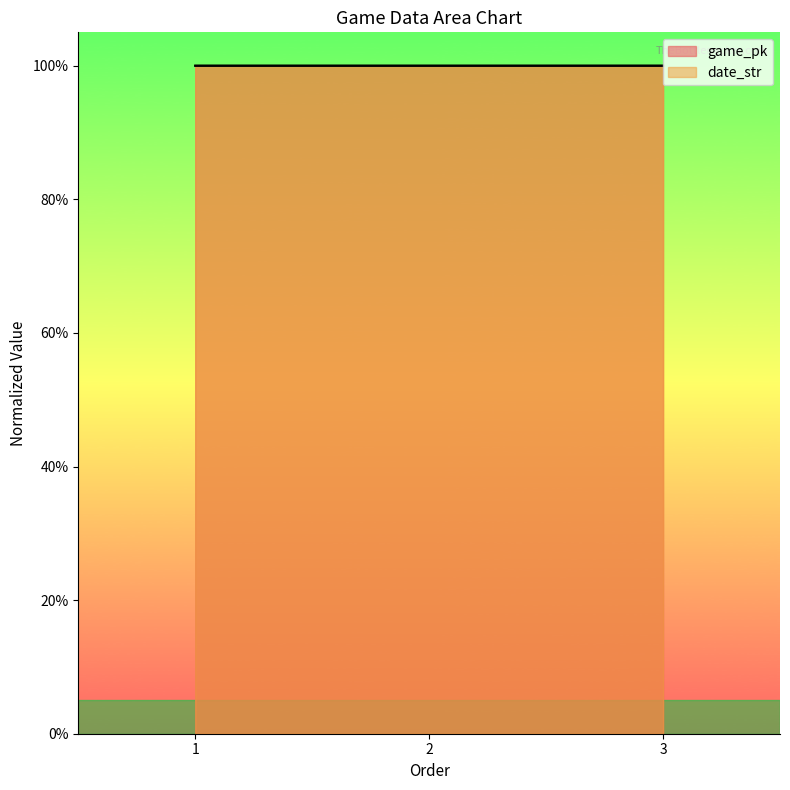

Which label corresponds to the smallest value in the chart?

1